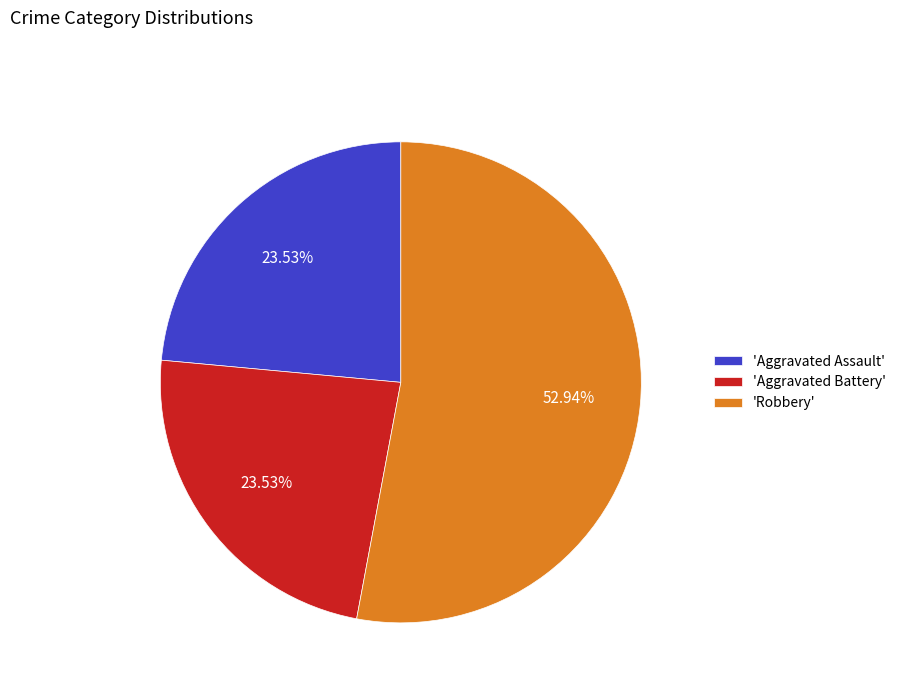

Which has a higher value, 'Aggravated Assault' or 'Robbery'?

'Robbery'